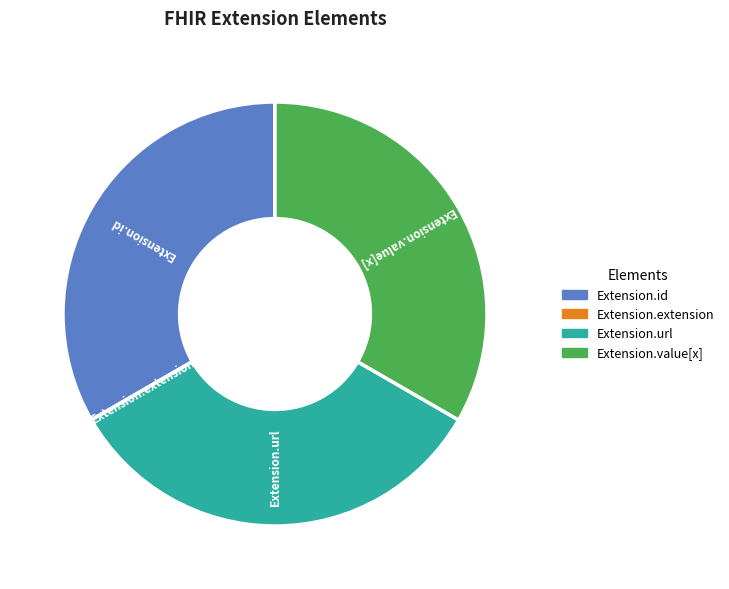

Is it true that Extension.url is 23% of the pie?

False